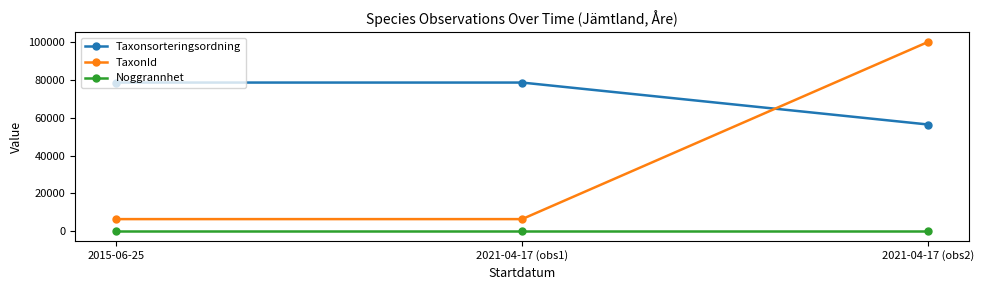

Reading left to right, extract all data points from this chart.

Taxonsorteringsordning: 78569	78569	56395
TaxonId: 6458	6458	100109
Noggrannhet: 10	10	10